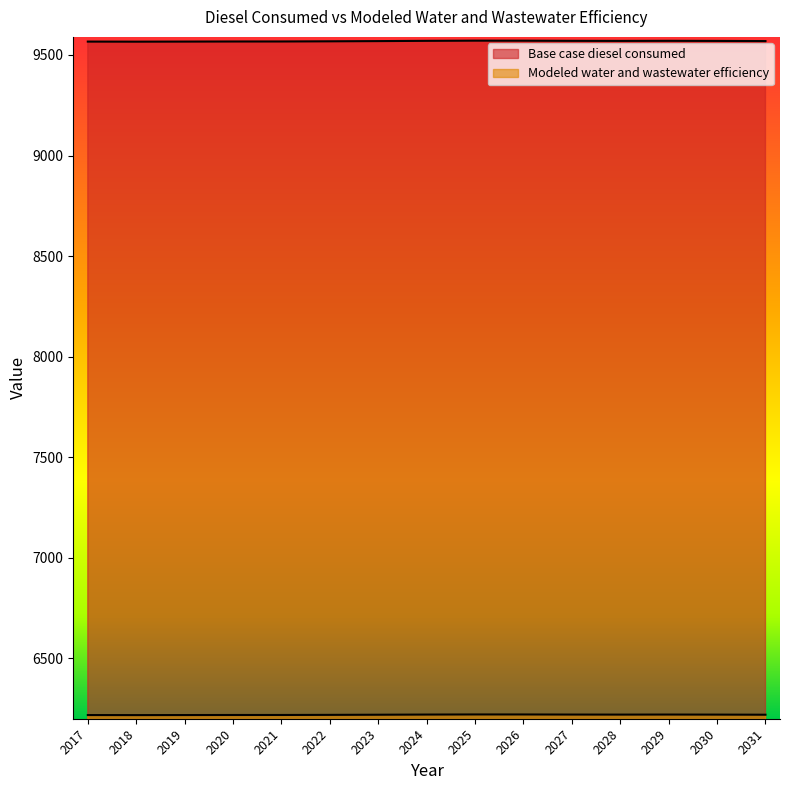

At which label is Modeled water and wastewater efficiency closest to 6219?

2022